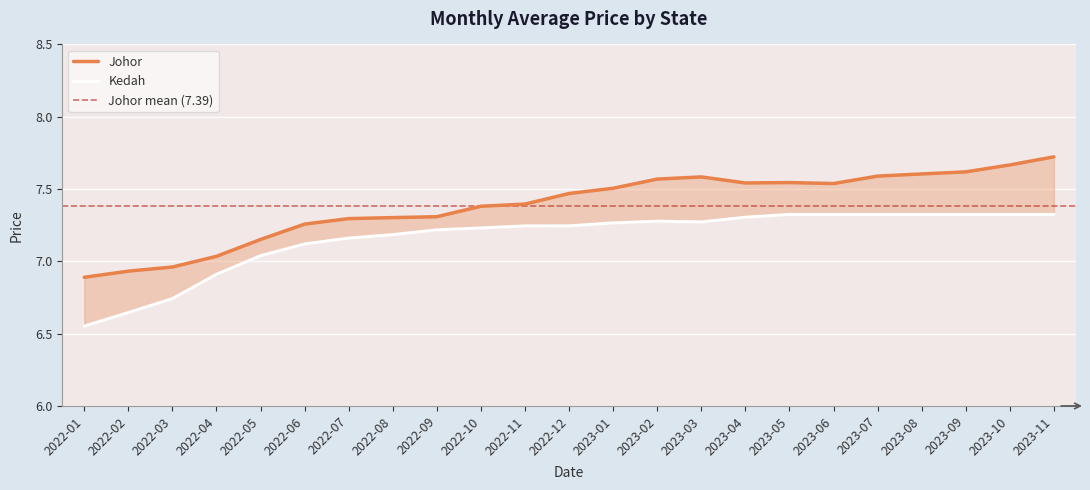

True or false: Johor has more than 1 points higher than both neighbors.

True